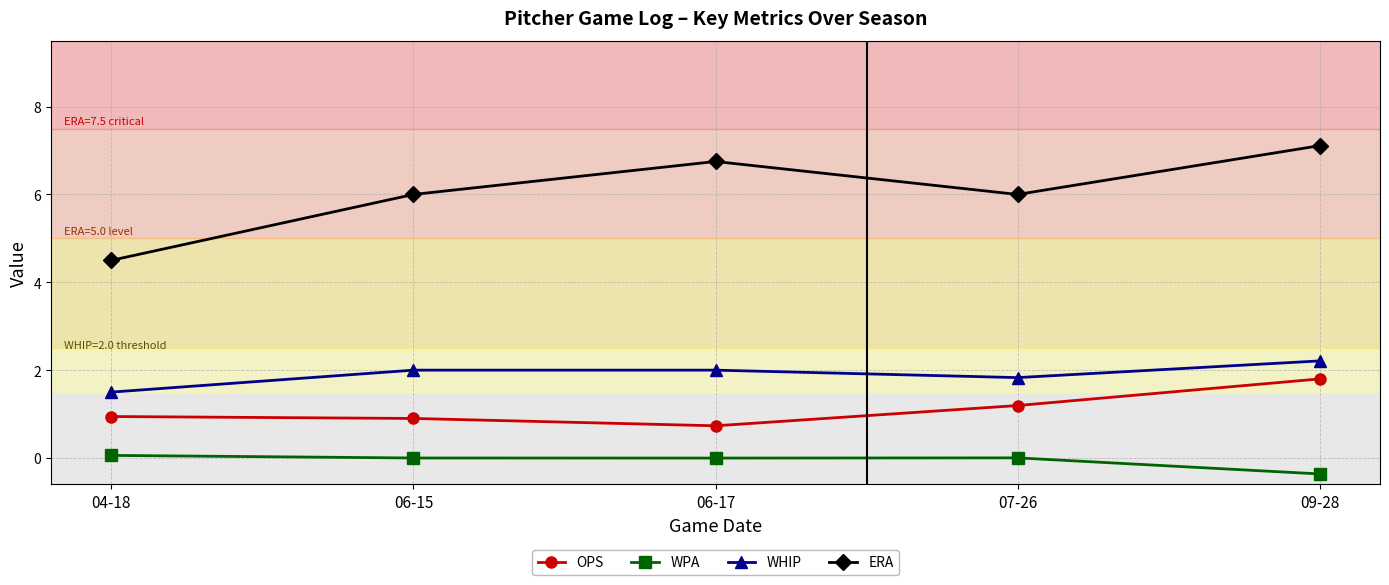

Count the WHIP values in the range 1 to 2.

4